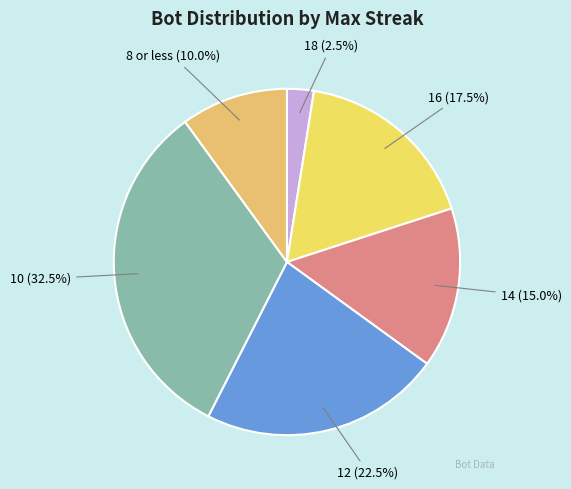

How many slices are in this pie chart?

6